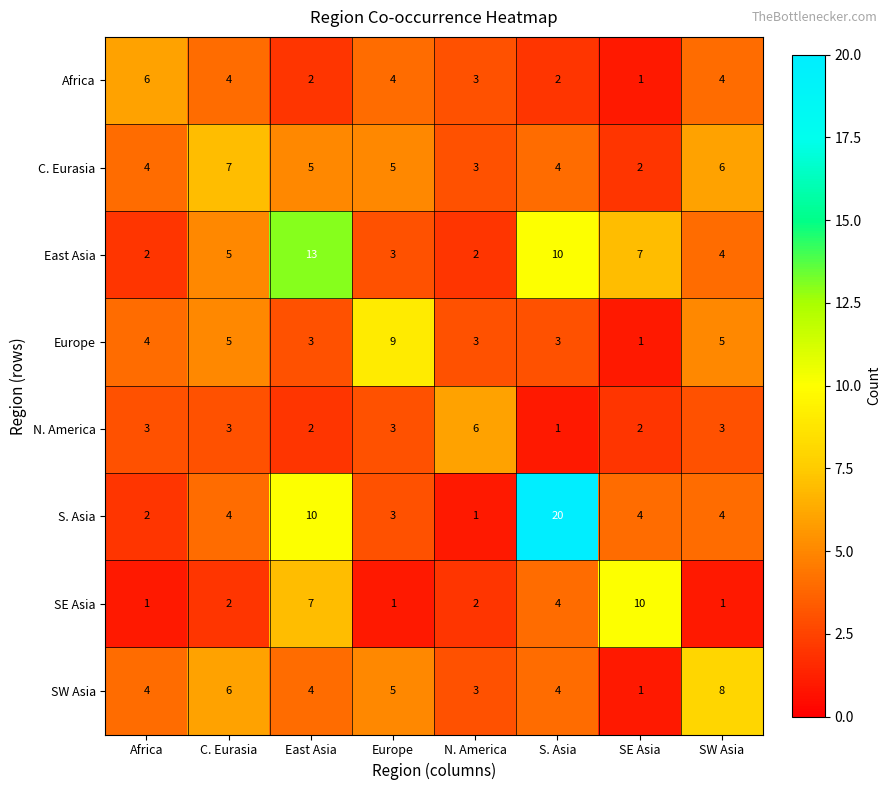

What is the difference between the highest and lowest values at C. Eurasia?

5